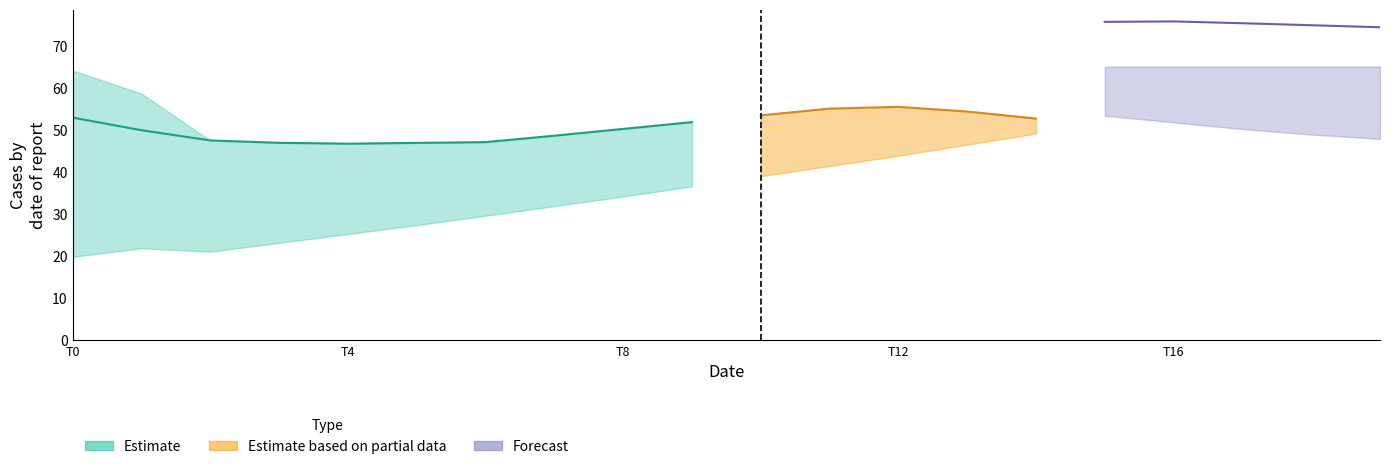

What is the maximum value for Forecast_mid?

75.8